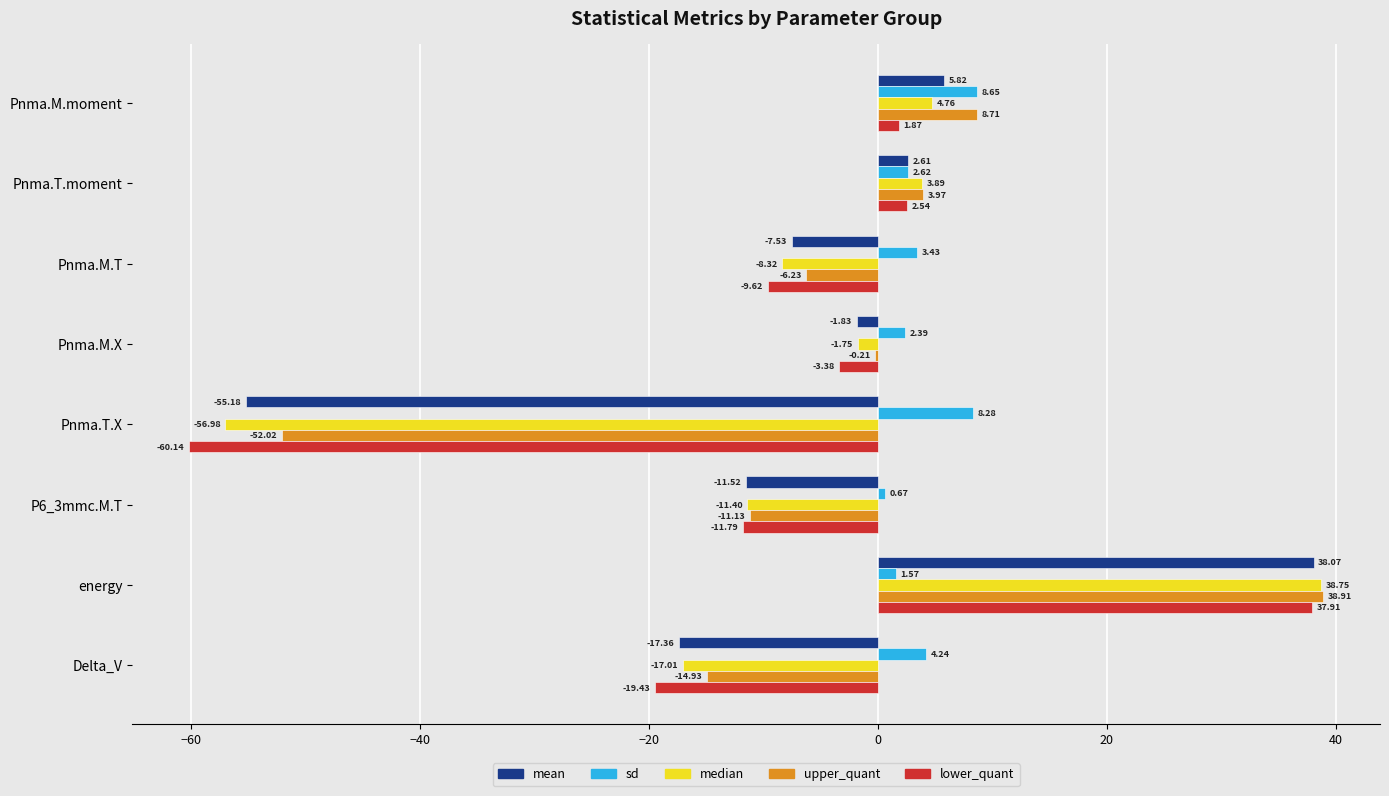

Where is upper_quant nearest to the value -6?

Pnma.M.T